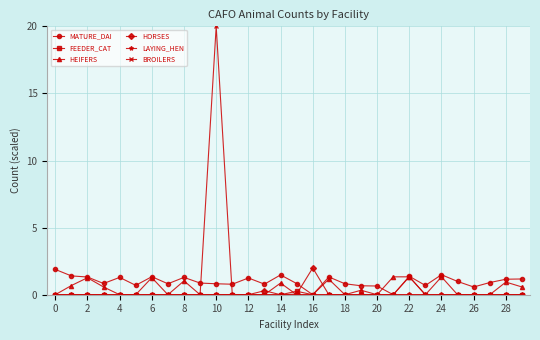

What is the value of the MATURE_DAI point at the 14th from the left?

0.8